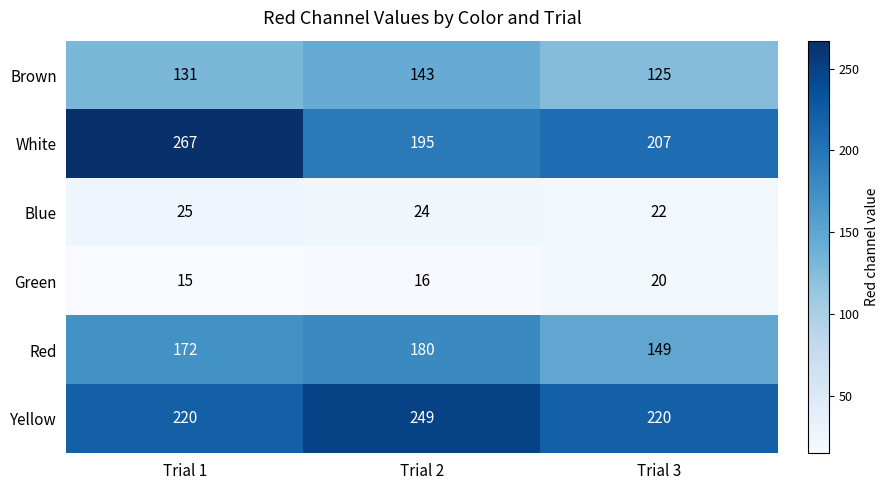

What is the spread (max minus min) of values at Trial 2?

233